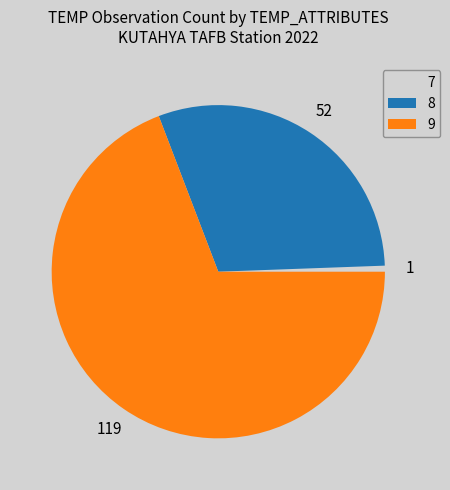

Does 7 represent more than half of the total?

No